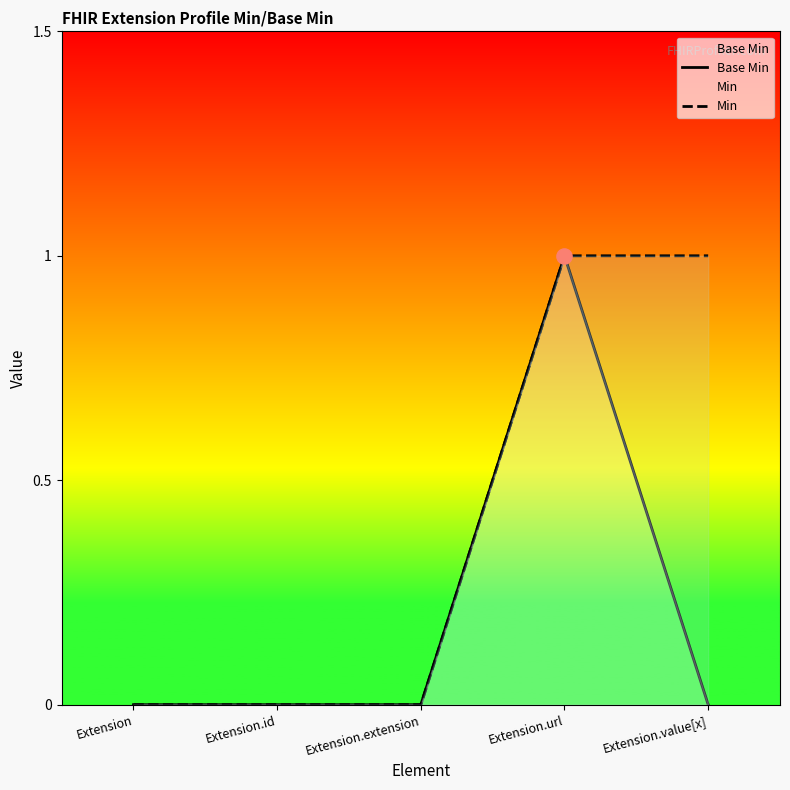

Is the value of Min at Extension.extension greater than the value of Base Min at Extension.url?

No